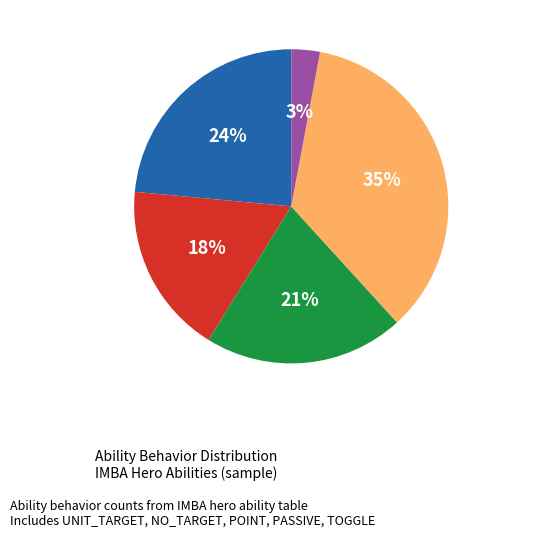

What is the ratio of the value at UNIT_TARGET to the value at PASSIVE?

0.7